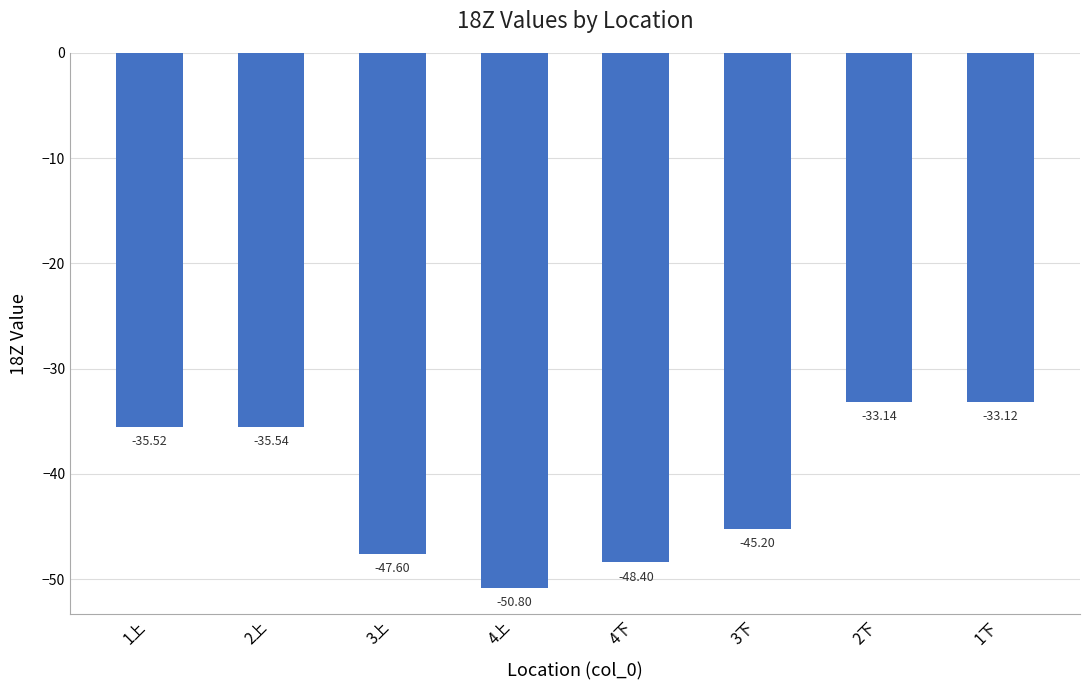

How many values are below -35?

6